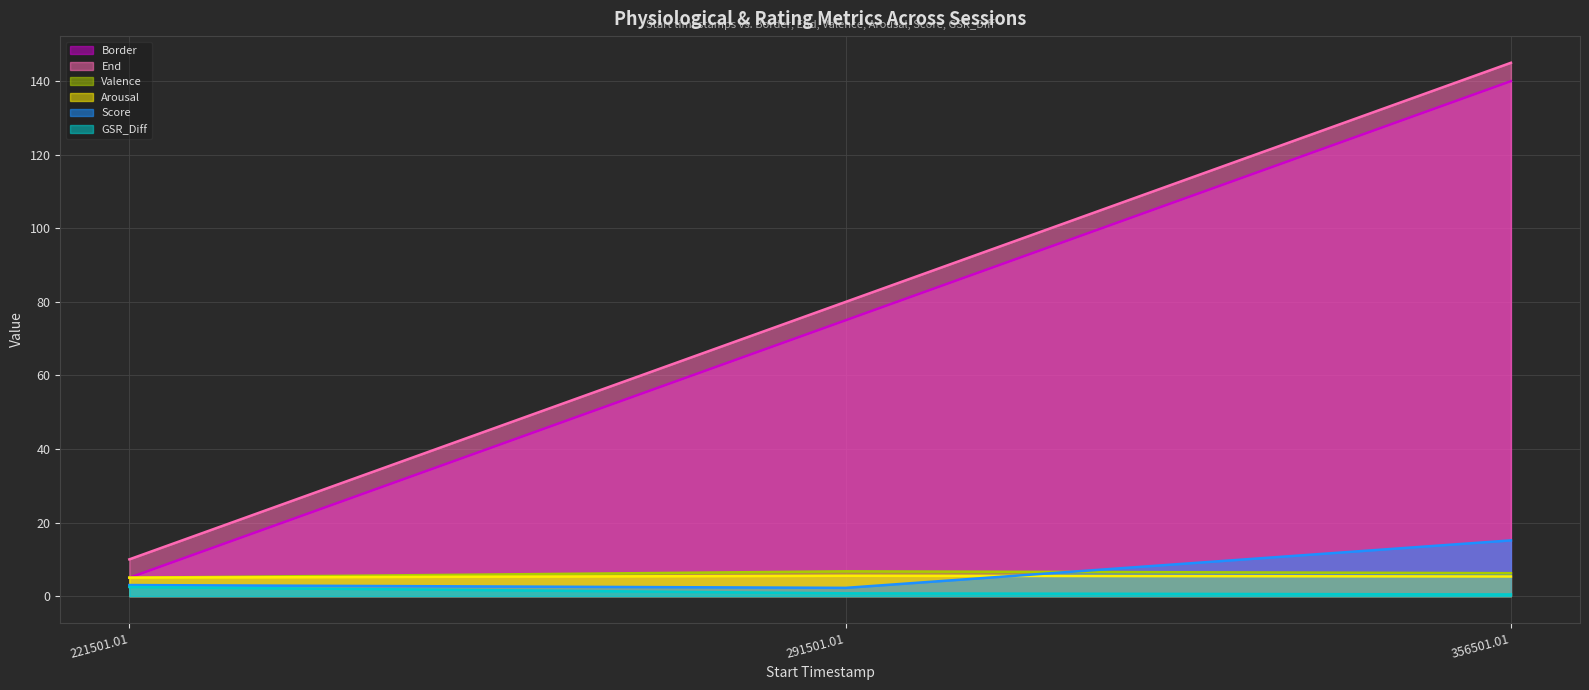

Reading left to right, extract all data points from this chart.

Border: 221501.01=5.0	291501.01=75.0	356501.01=140.0
End: 221501.01=10.0	291501.01=80.0	356501.01=145.0
Valence: 221501.01=5.0	291501.01=6.7	356501.01=6.2
Arousal: 221501.01=5.0	291501.01=5.5	356501.01=5.3
Score: 221501.01=3.0	291501.01=2.2	356501.01=15.2
GSR_Diff: 221501.01=2.5	291501.01=0.8	356501.01=0.5